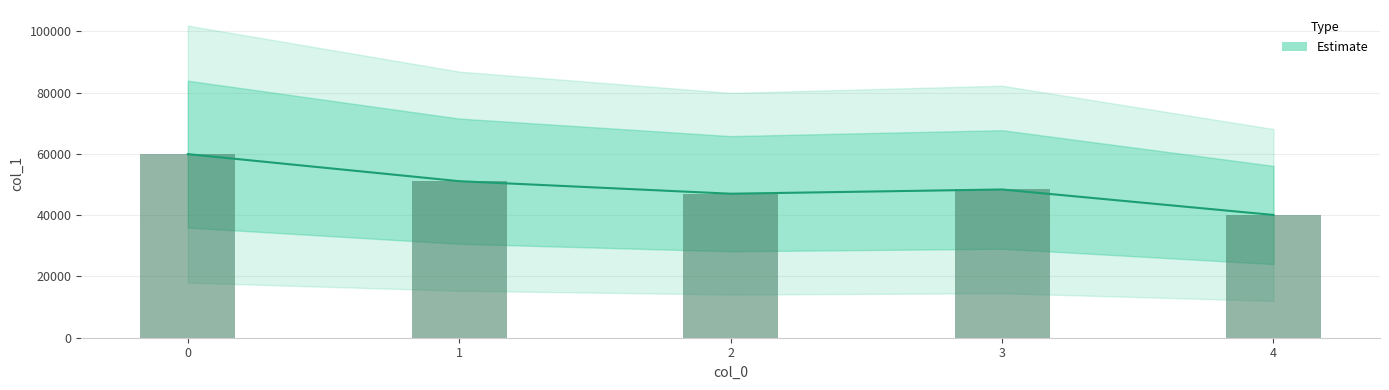

Reading right to left, transcribe all the data shown in this chart.

40060	48379	46995	51090	59917